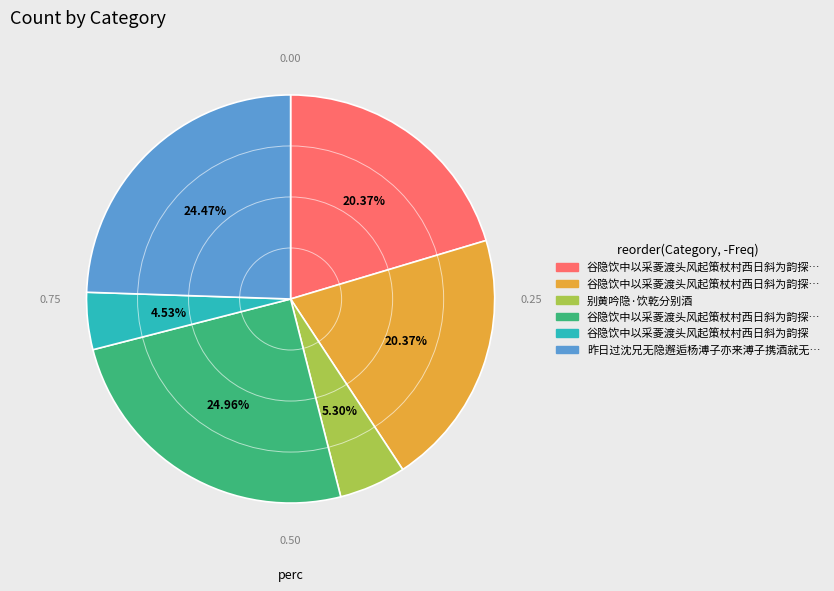

Count the number of slices in the pie.

6